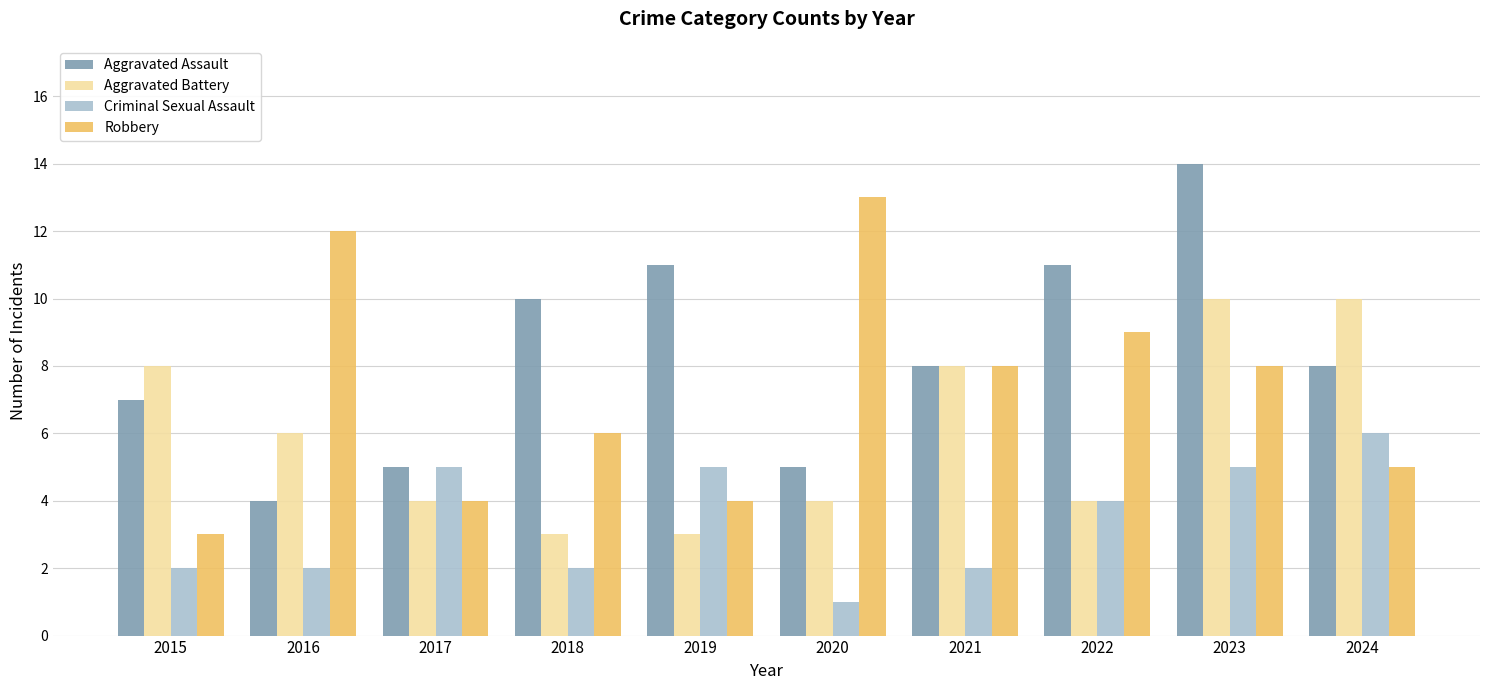

At which label does Aggravated Assault reach its minimum?

2016